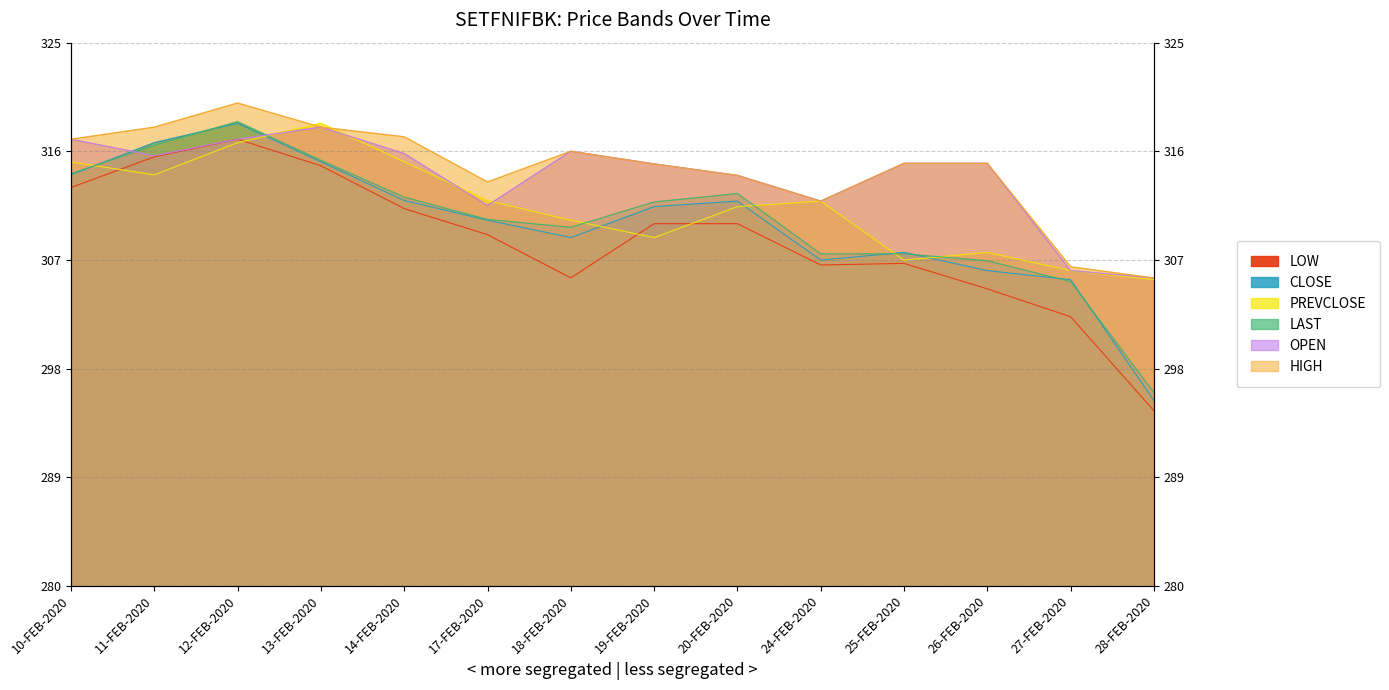

Which series has the largest total across all categories?

HIGH